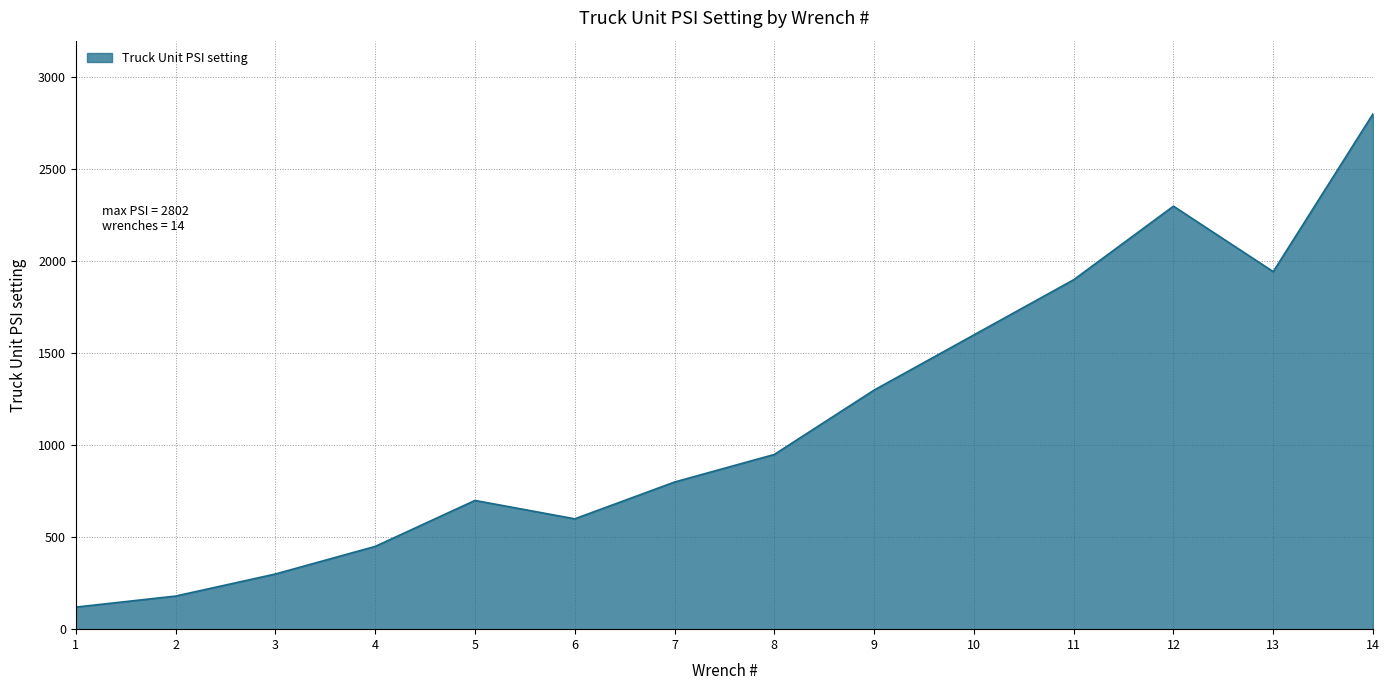

What is the change in value from 11 to 14?

+902